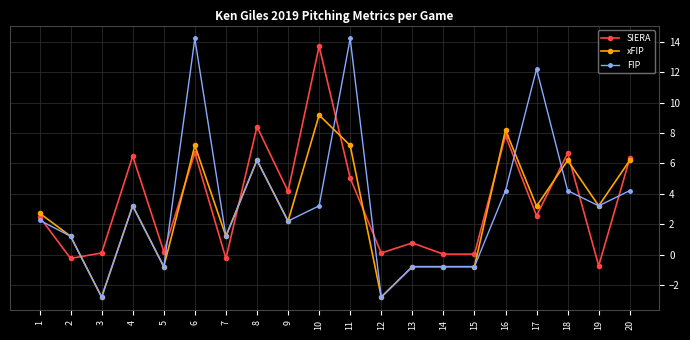

The SIERA series shows 1.8 at 11. True or false?

False